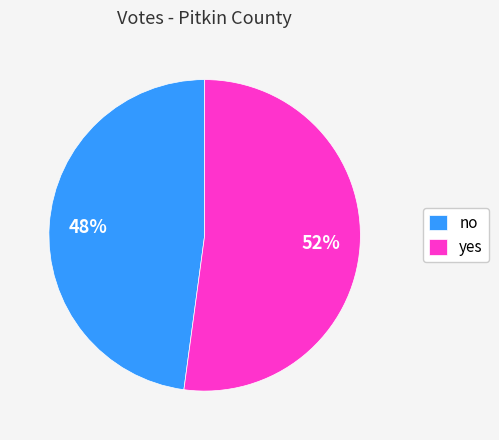

To the nearest percent, what percentage of the pie is no?

48%